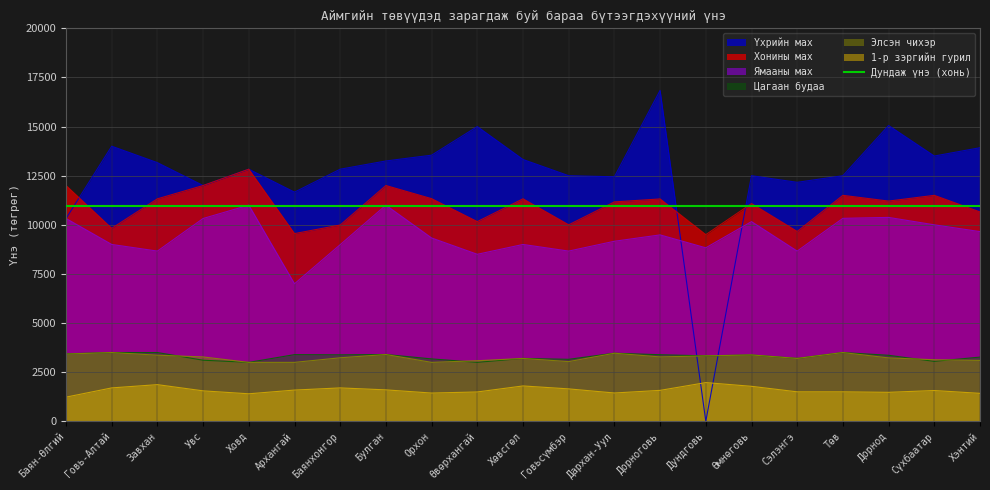

What is the sum of the 1-р зэргийн гурил values at Завхан and Сэлэнгэ?

3366